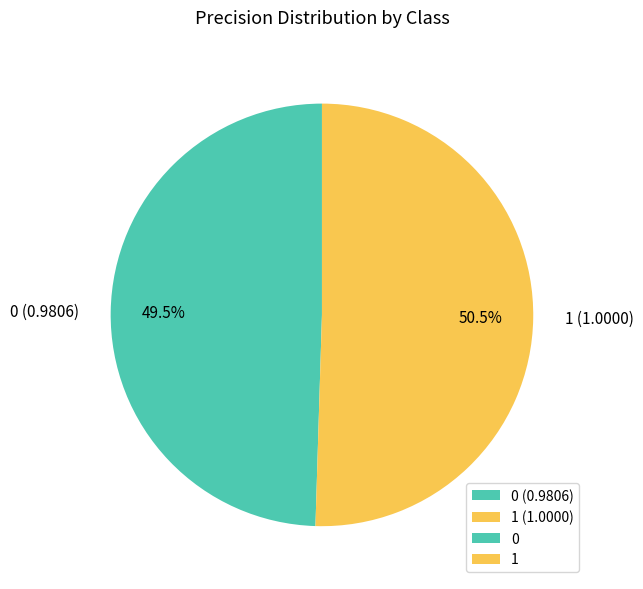

To the nearest percent, what is the difference between the 0 and 1 slice percentages?

1%